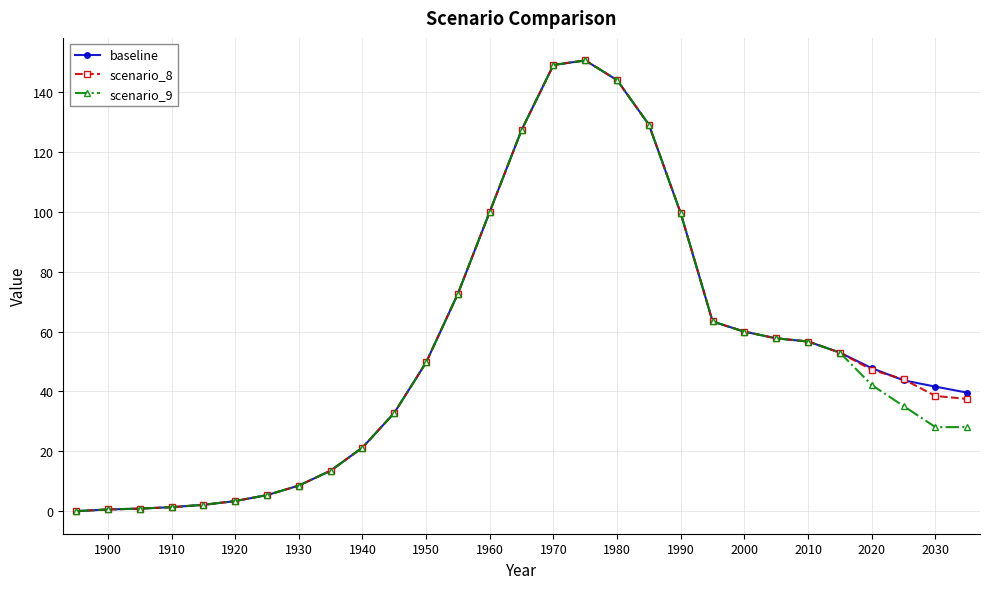

How many lines are shown in the chart?

3